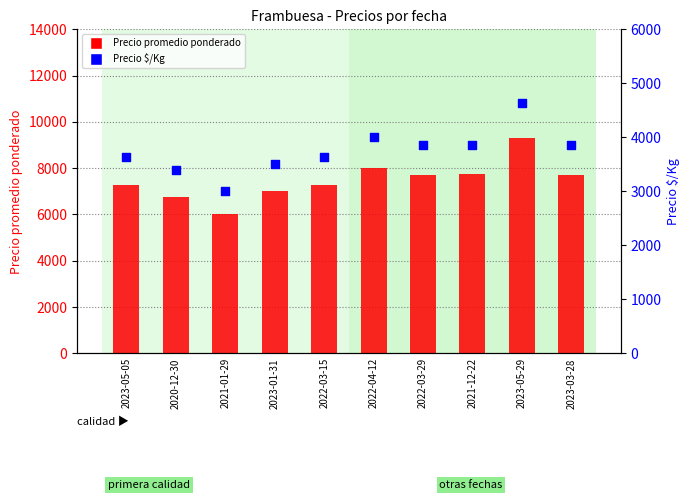

At how many categories does at least one series exceed 7727?

3